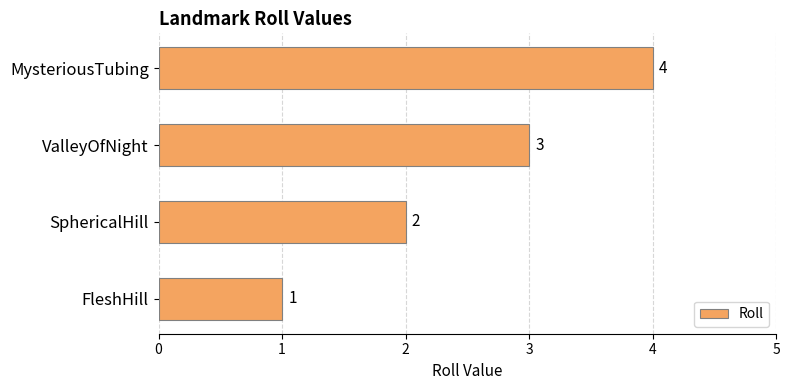

Between SphericalHill and MysteriousTubing, which is larger?

MysteriousTubing